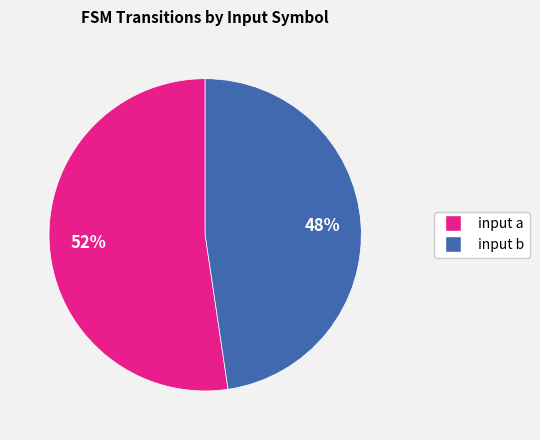

What percentage is the input a slice, to the nearest percent?

52%